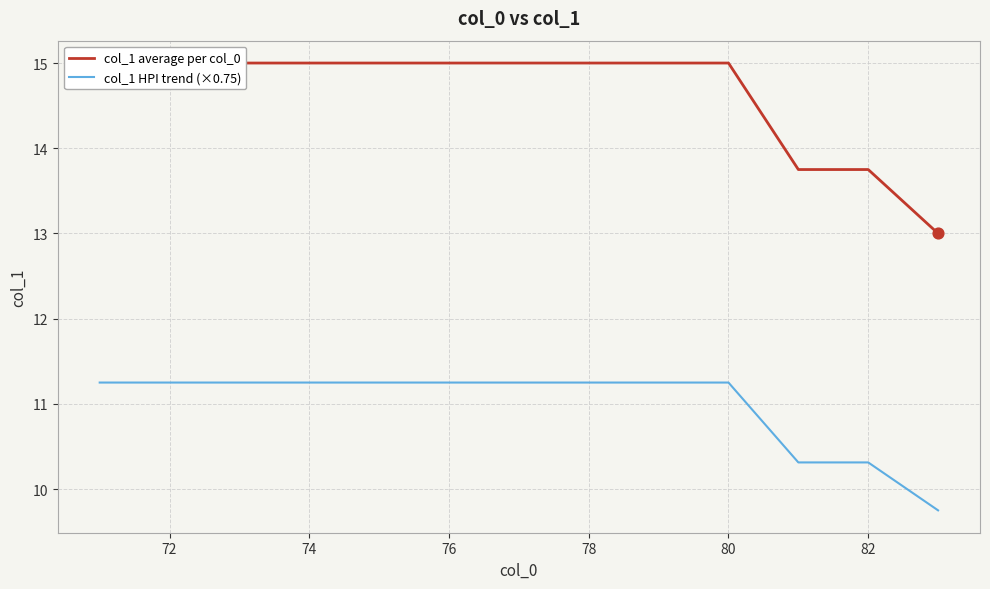

True or false: col_1 HPI trend (×0.75) has a value of 17.0 at 74.

False